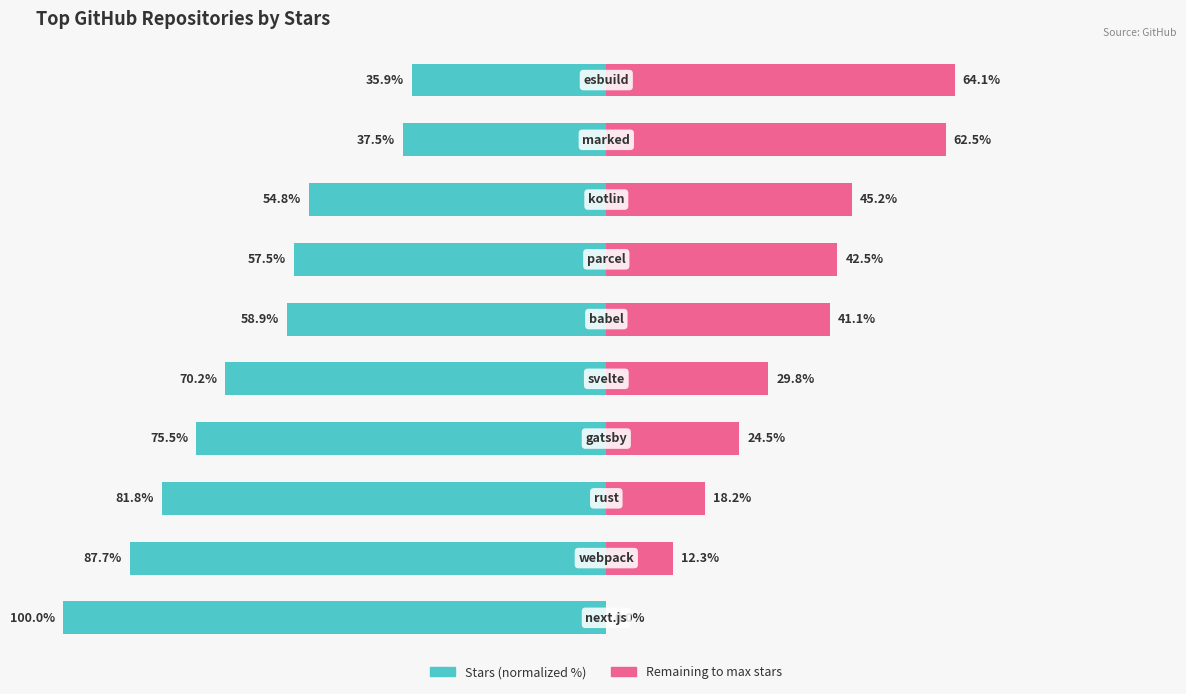

The value of Remaining to max at 5 is 15.7. True or false?

False